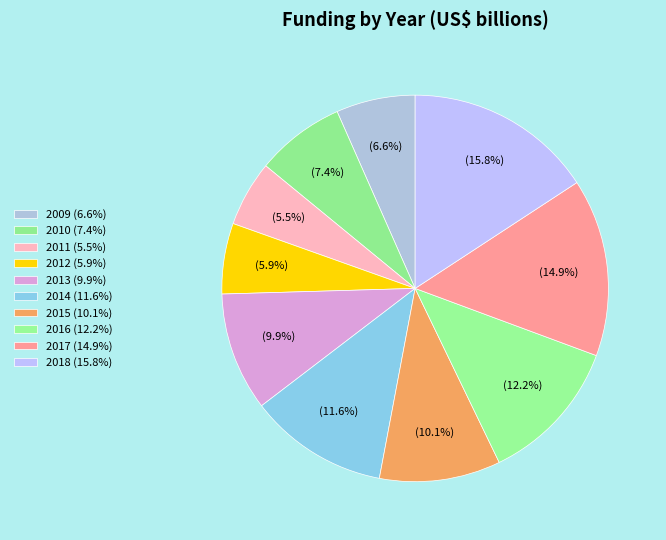

How much of the chart is everything except 2015?

89.9%